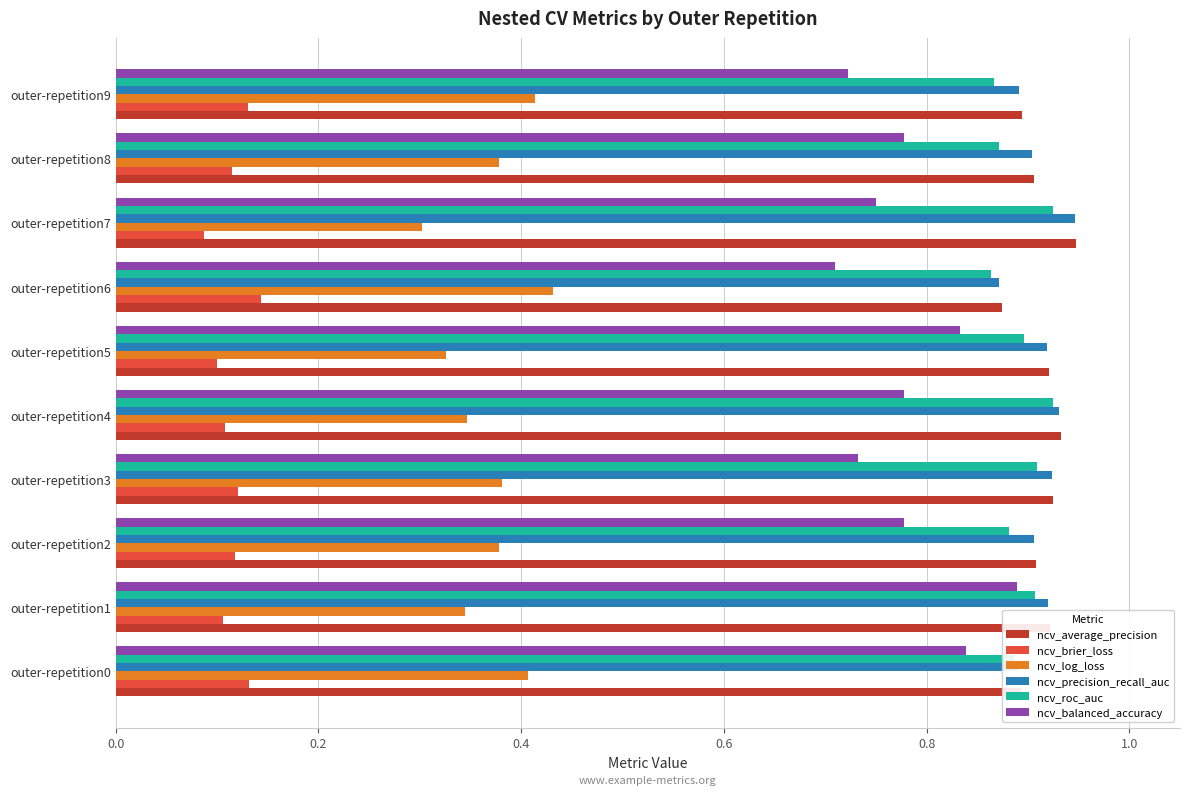

True or false: ncv_balanced_accuracy has a value of 0.3 at outer-repetition7.

False